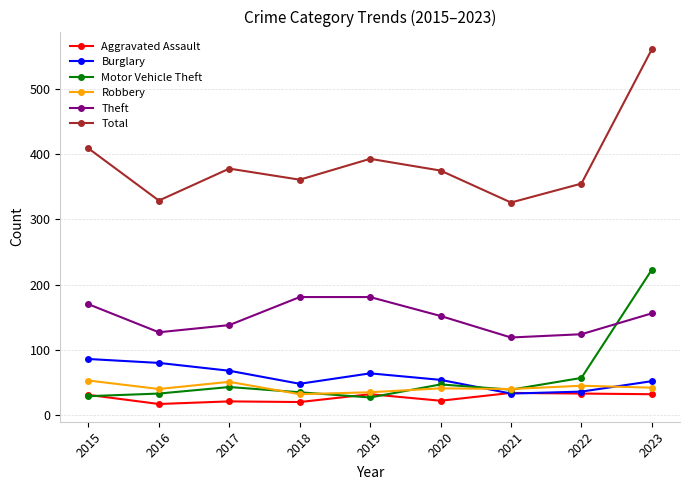

True or false: Theft and Aggravated Assault intersect in this chart.

False